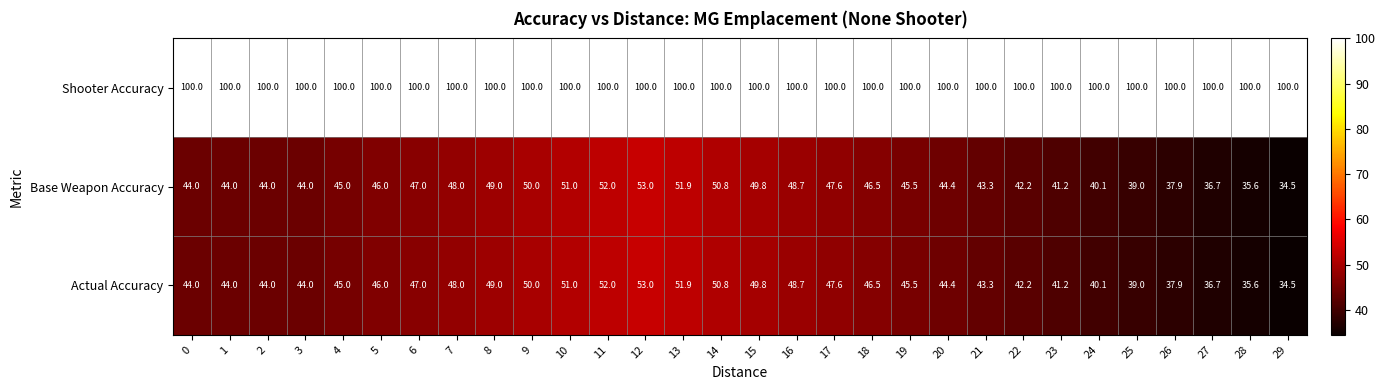

True or false: Base Weapon Accuracy has a value of 29.8 at 16.

False